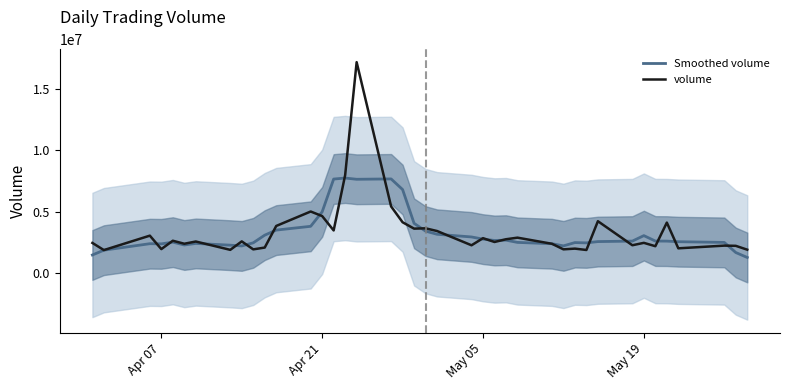

At how many categories does at least one series exceed 13100850?

1